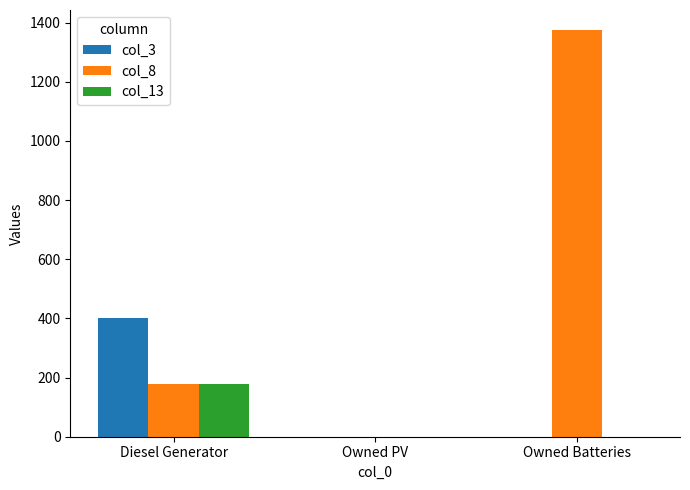

The col_3 series shows 651 at Diesel Generator. True or false?

False